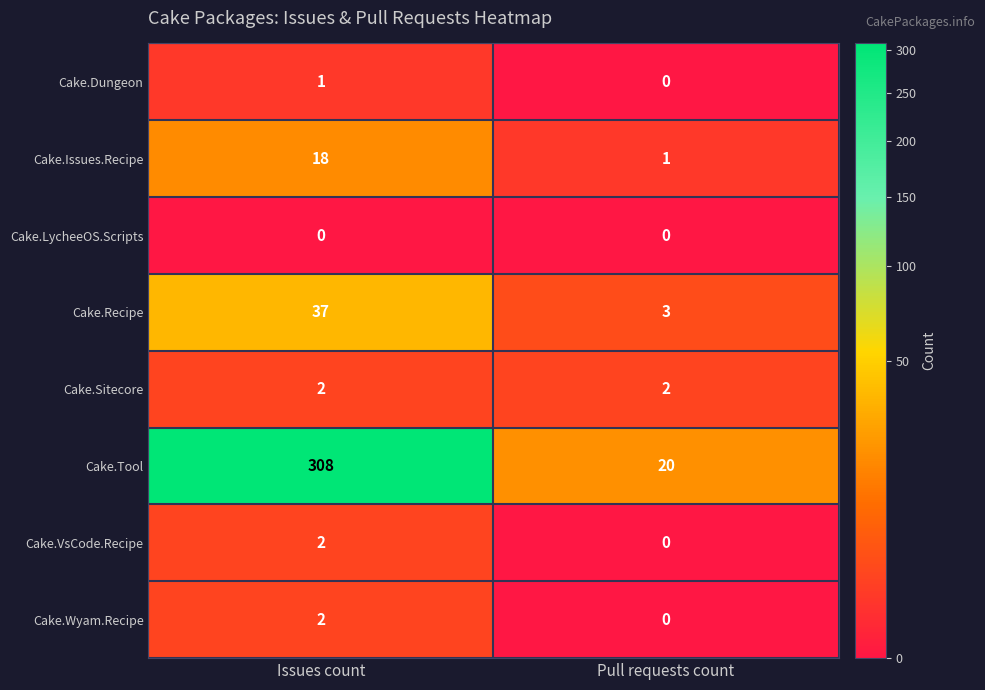

Count the number of data series in this chart.

8